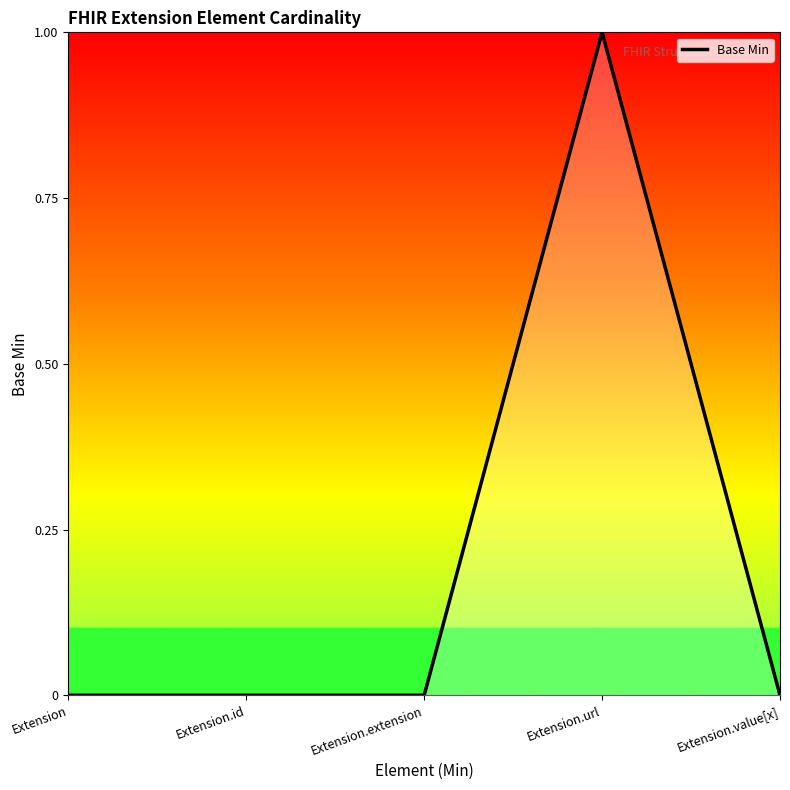

Count the number of categories in the chart.

5